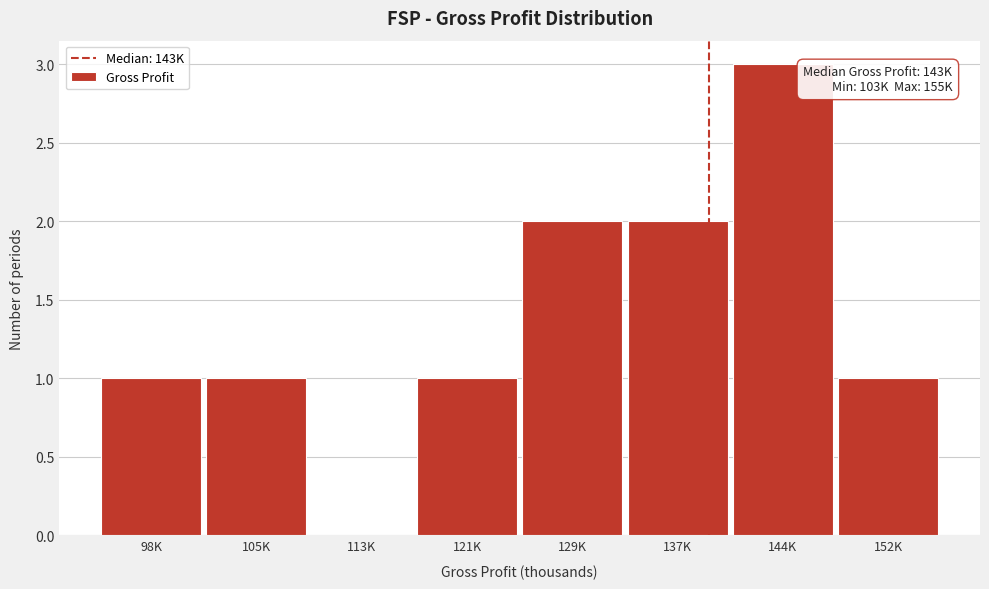

Reading left to right, extract all data points from this chart.

98K=1	105K=1	113K=0	121K=1	129K=2	137K=2	144K=3	152K=1